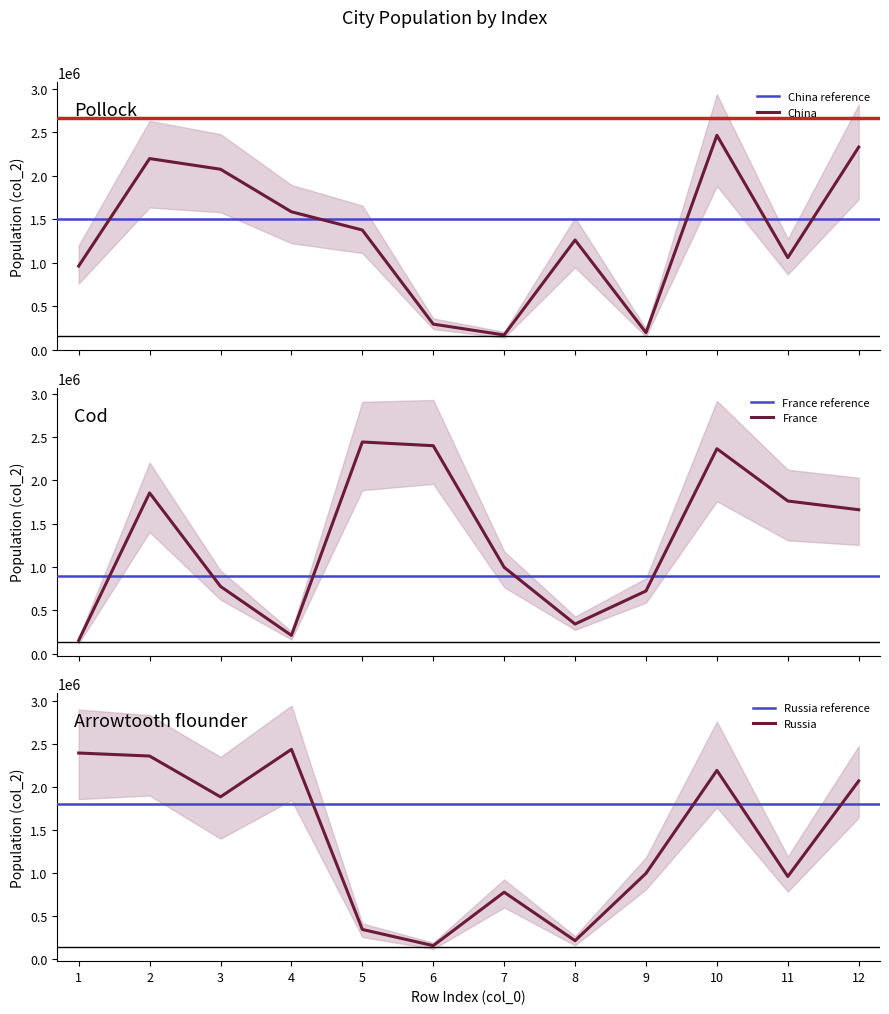

How many lines are shown in the chart?

3